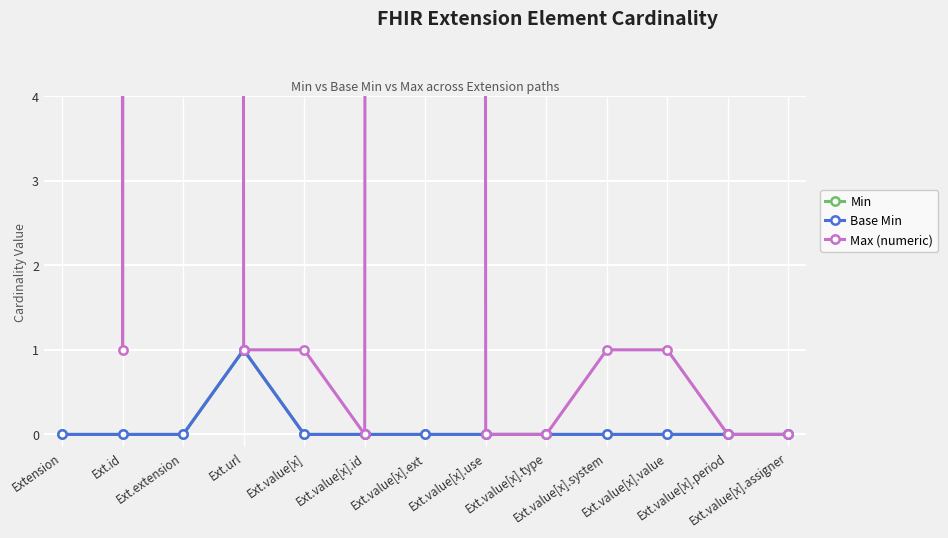

True or false: Base Min and Max (numeric) cross at least once.

False